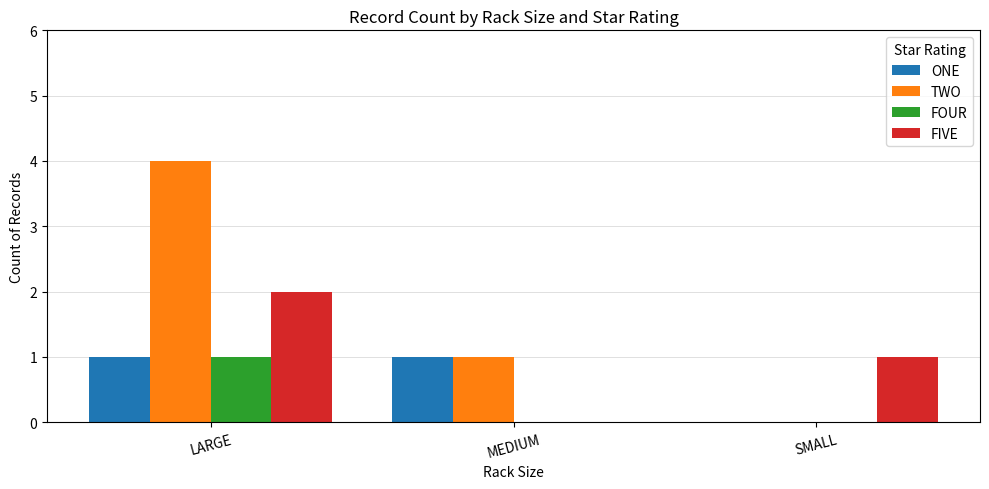

Between LARGE and MEDIUM, which series saw the biggest shift?

TWO